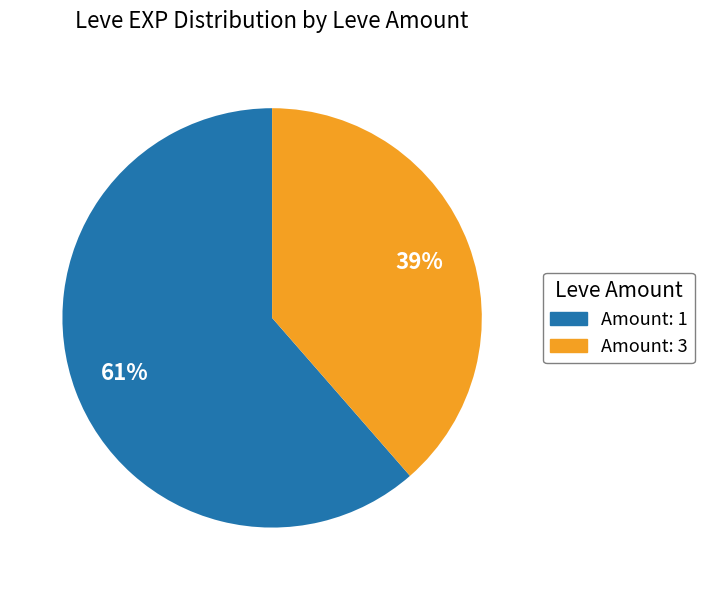

To the nearest percent, what is the average slice percentage?

50%